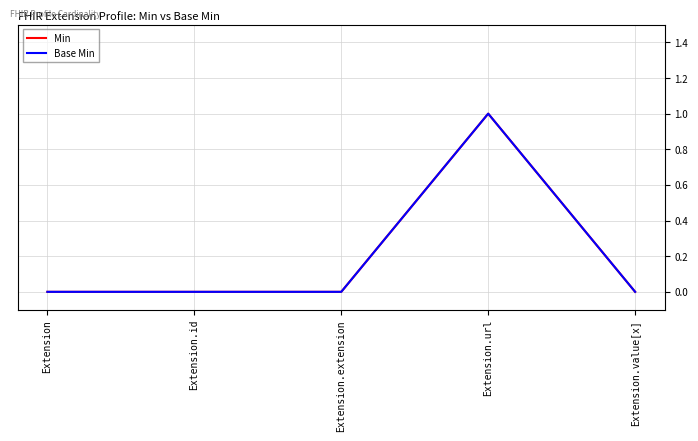

Does the chart have visible grid lines?

Yes